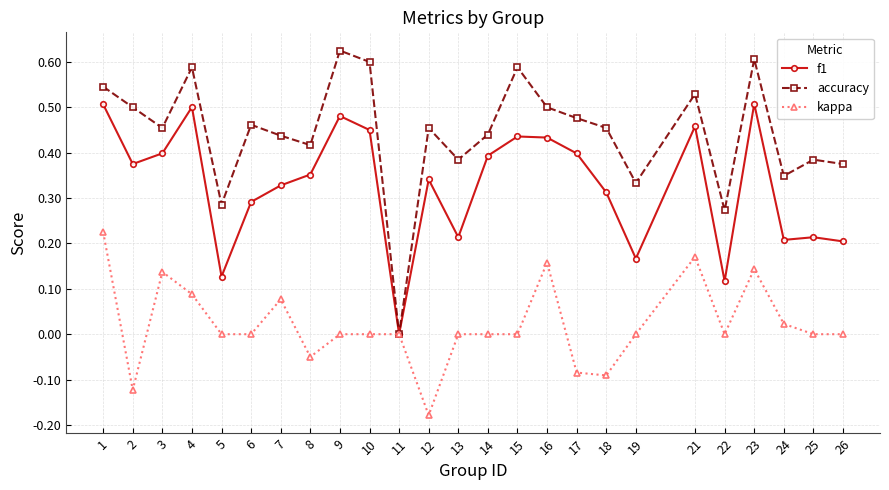

What are all the series names shown in the legend?

f1, accuracy, kappa